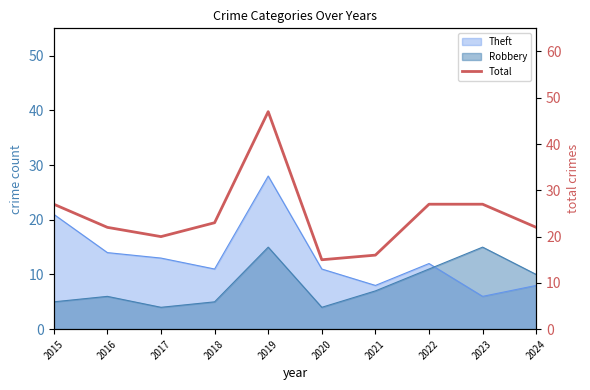

How many points are higher than both their immediate neighbors (excluding endpoints)?

1